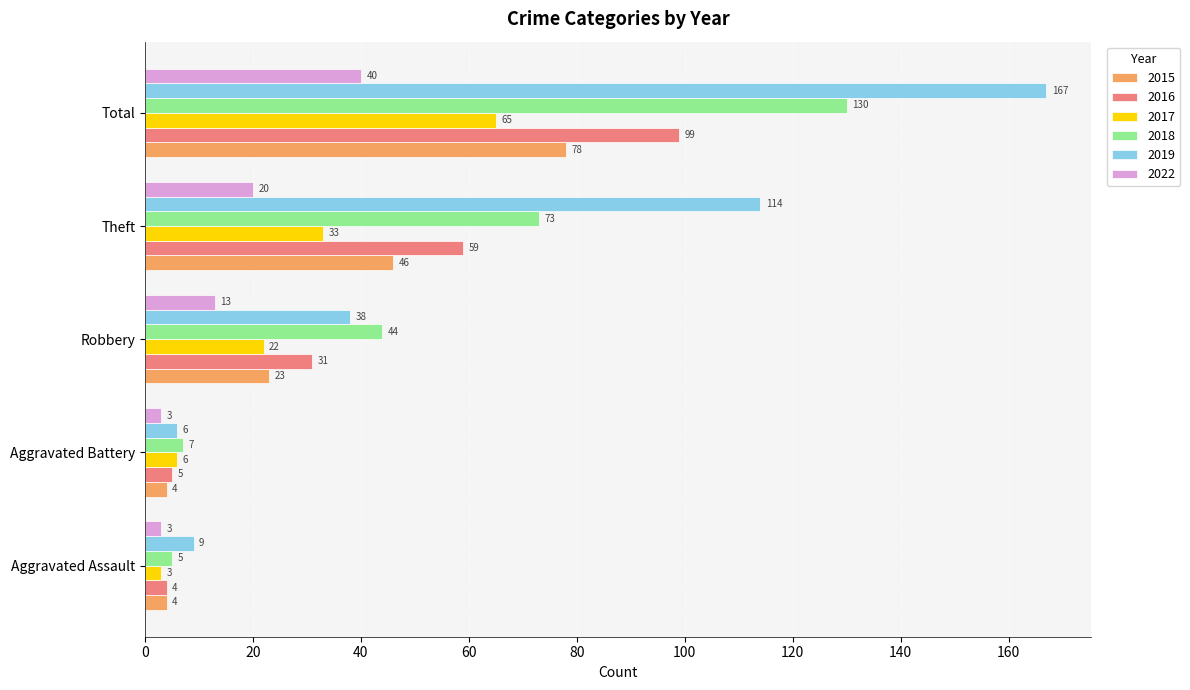

Is it true that 2015 equals 23 at Robbery?

True